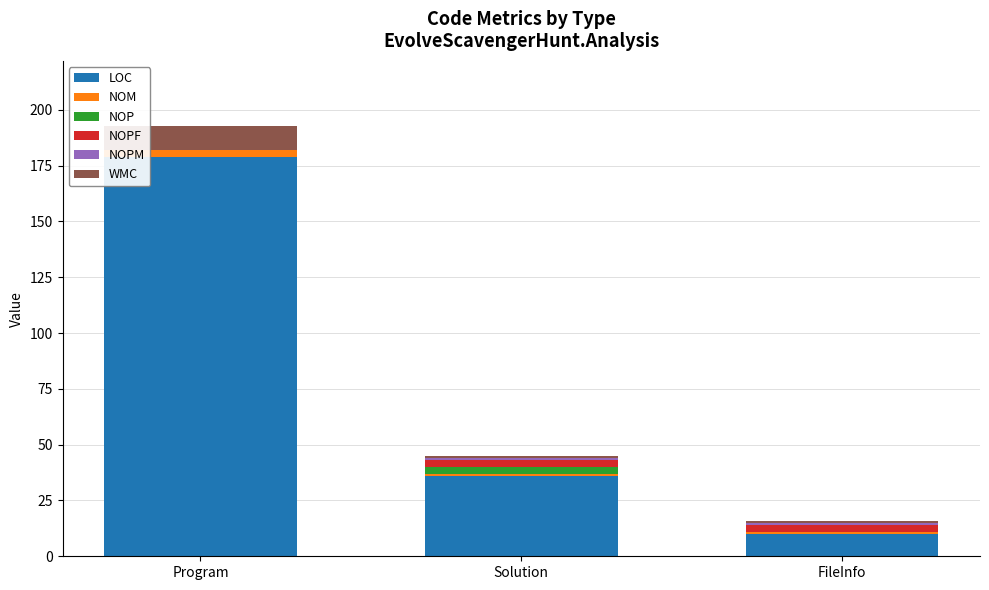

At which category is the sum across all series the highest?

Program